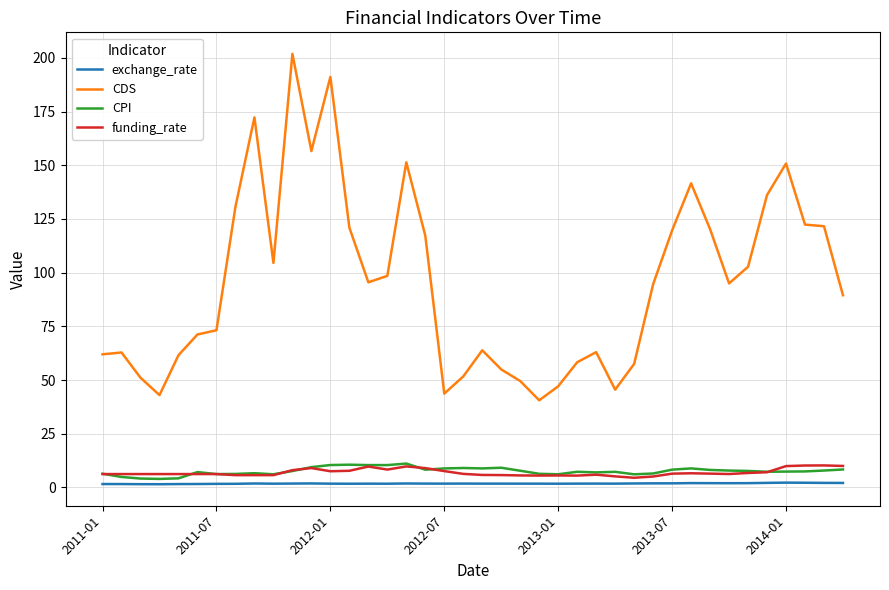

What is the average value of the exchange_rate series?

1.8